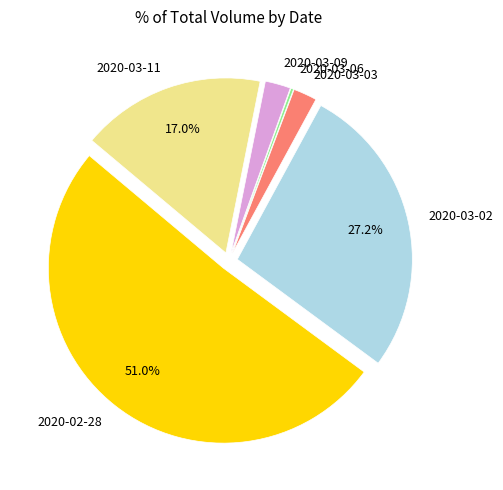

Between 2020-03-03 and 2020-03-02, which is larger?

2020-03-02